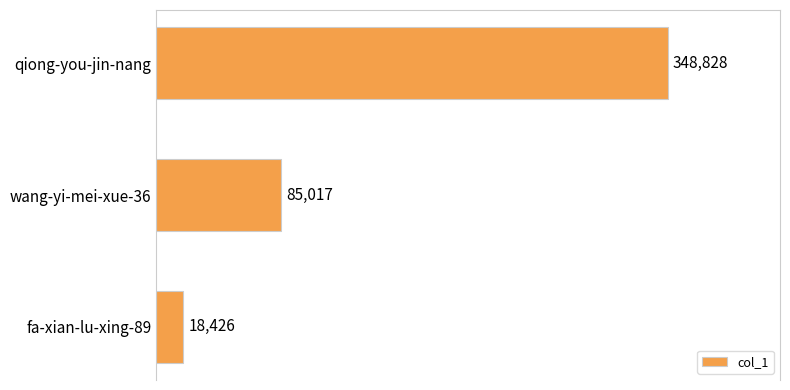

Reading top to bottom, transcribe all the data shown in this chart.

qiong-you-jin-nang=348828	wang-yi-mei-xue-36=85017	fa-xian-lu-xing-89=18426